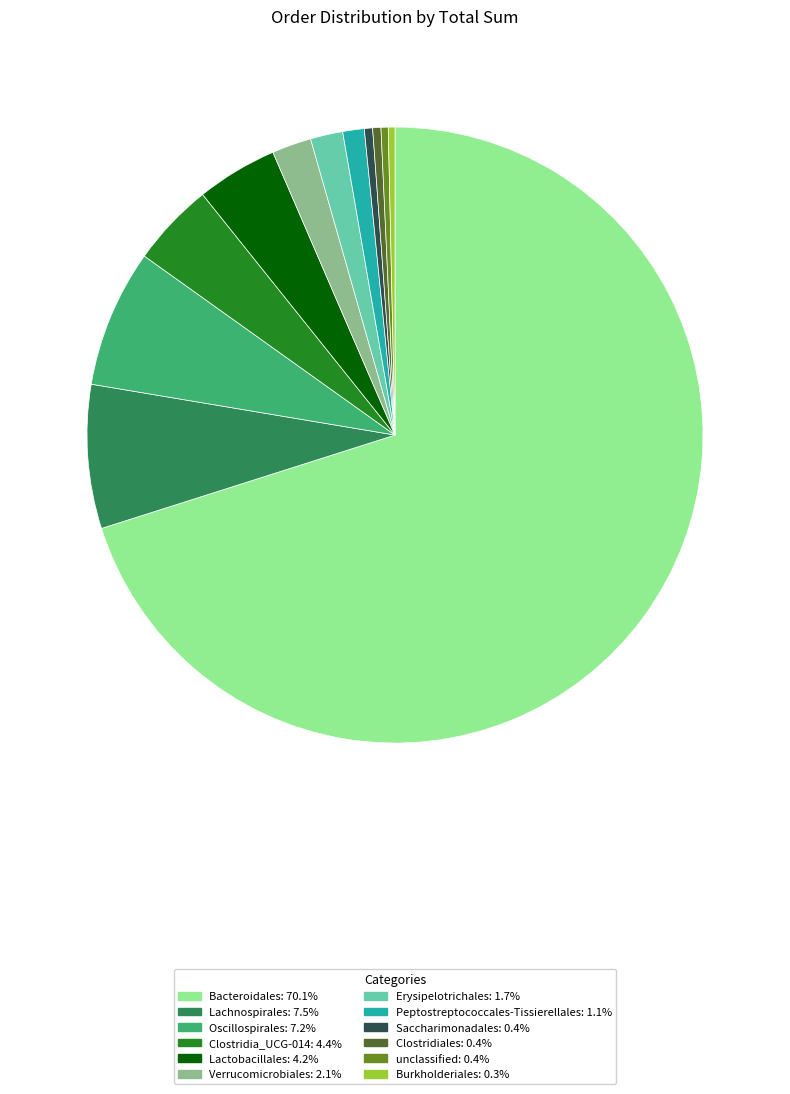

Is the sum of Lachnospirales and Erysipelotrichales greater than half?

No